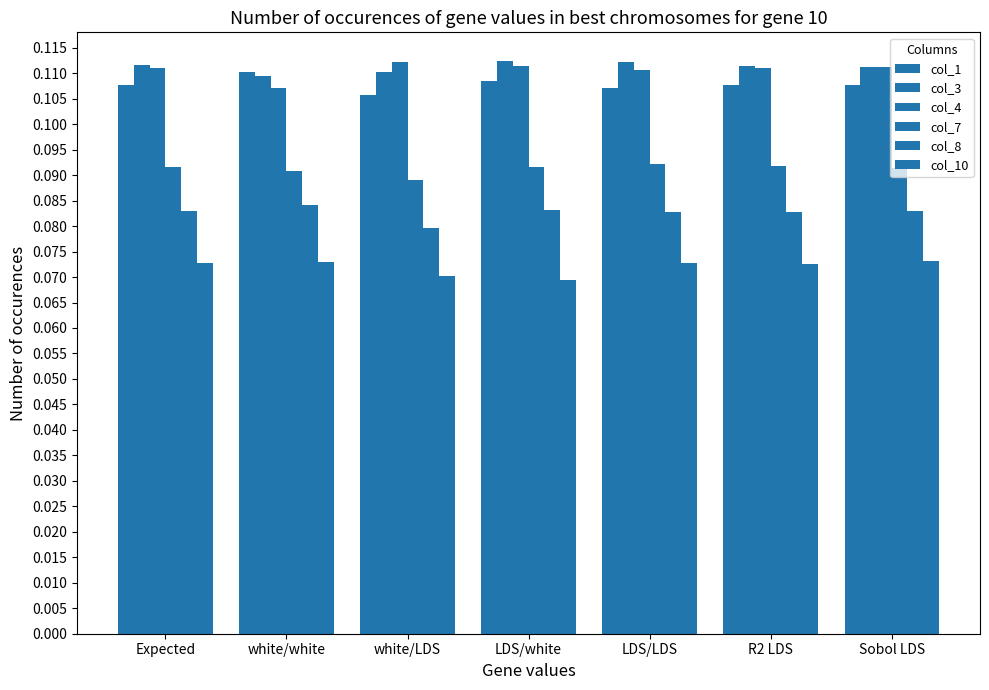

Which series has the largest total across all categories?

col_3